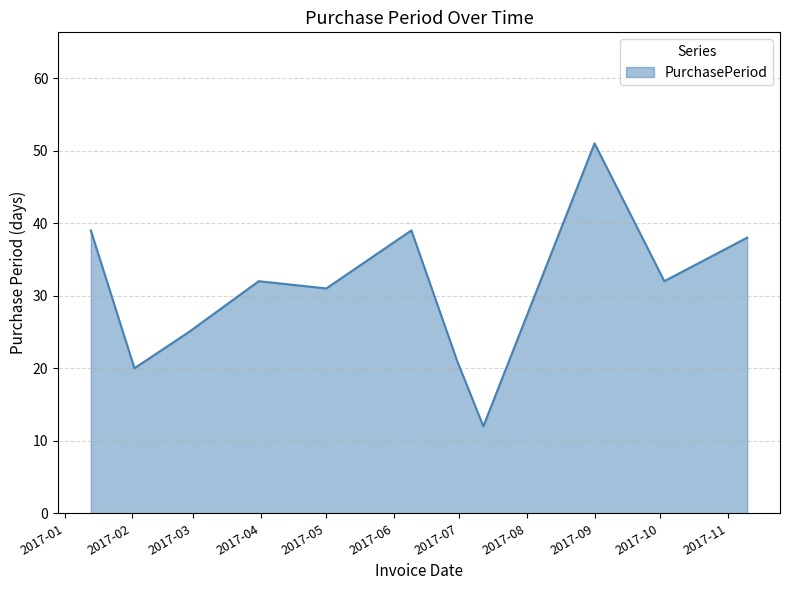

How many lines are shown in the chart?

1